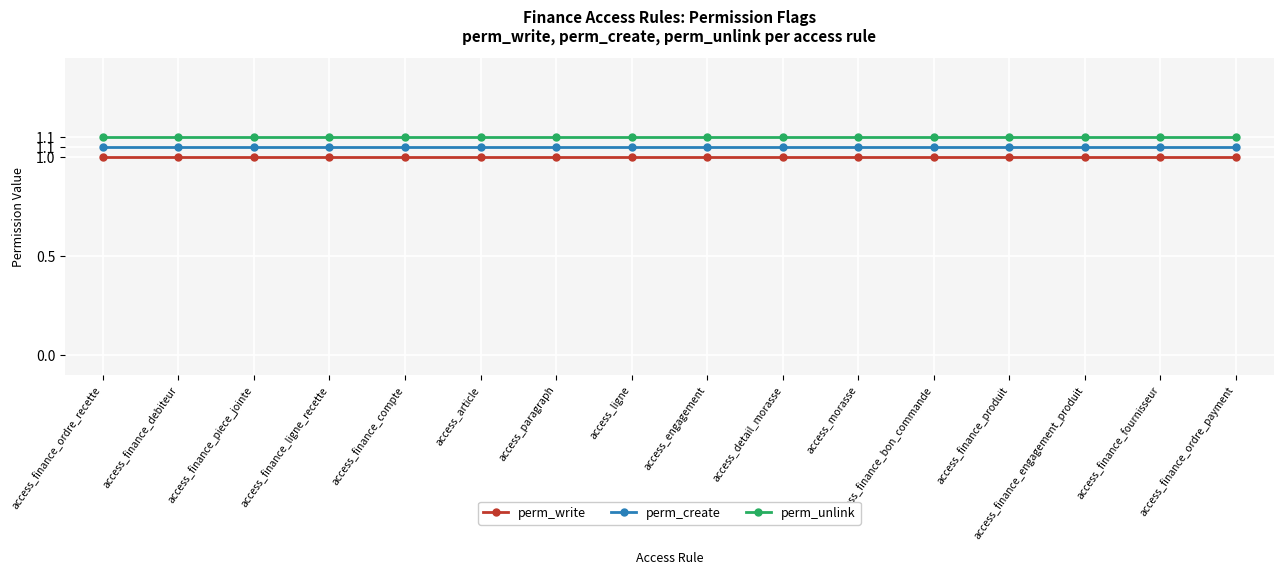

True or false: perm_unlink has more than 2 points higher than both neighbors.

False